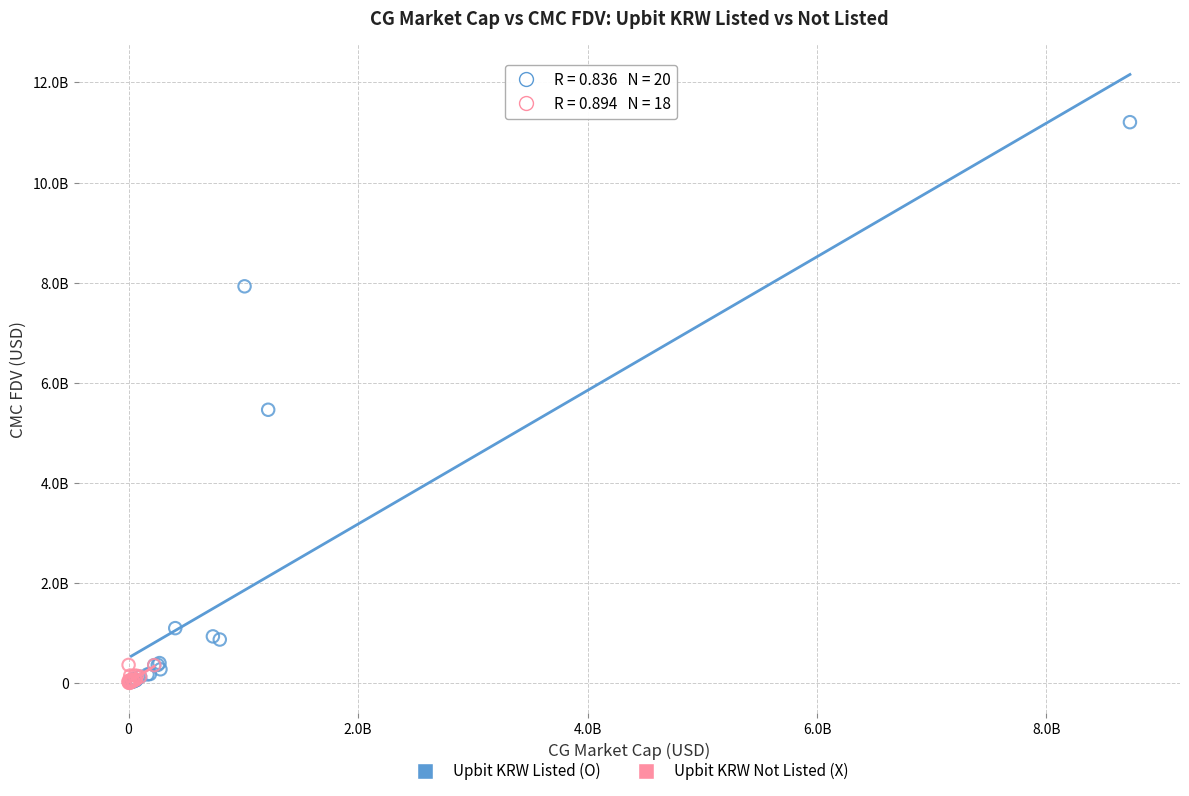

Which series has the widest spread of Y values?

Upbit KRW Listed (O)